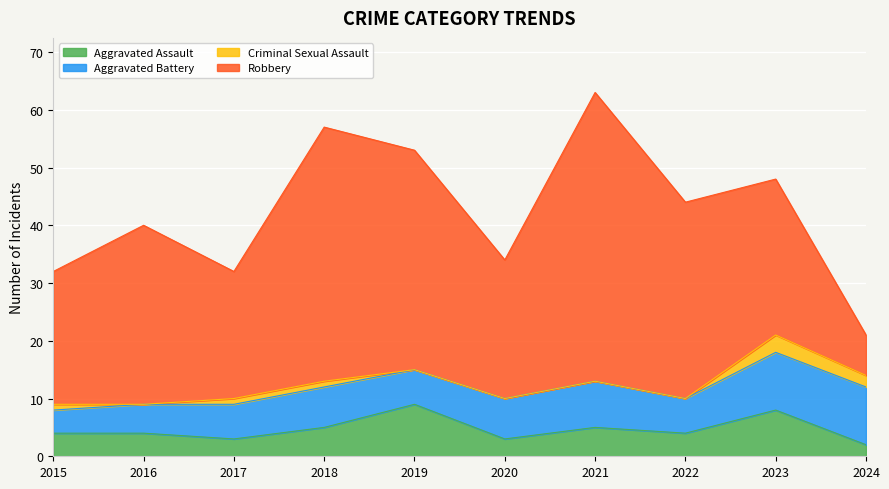

Where is the first local maximum for Aggravated Battery?

2018